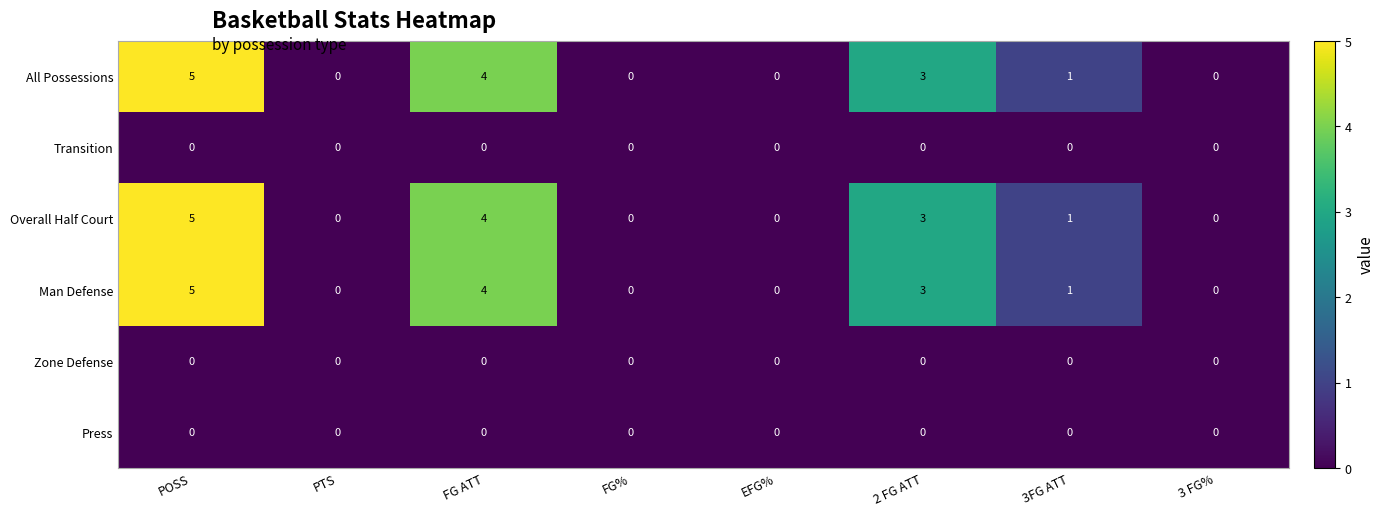

At which category is the sum across all series the highest?

POSS